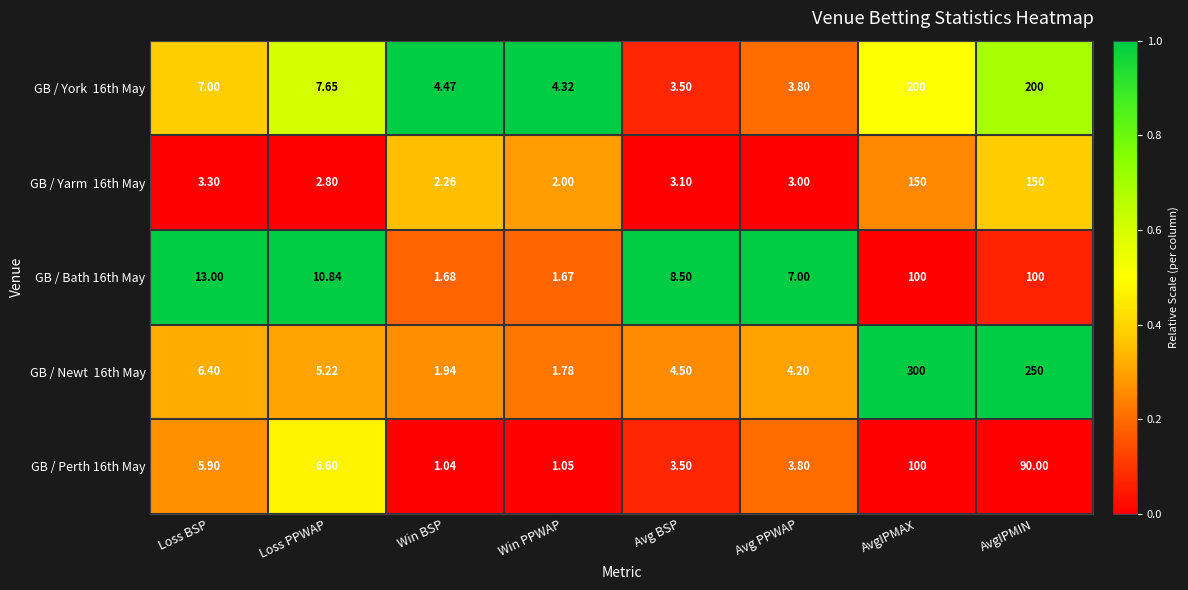

Which label corresponds to the smallest value in the chart?

Win BSP